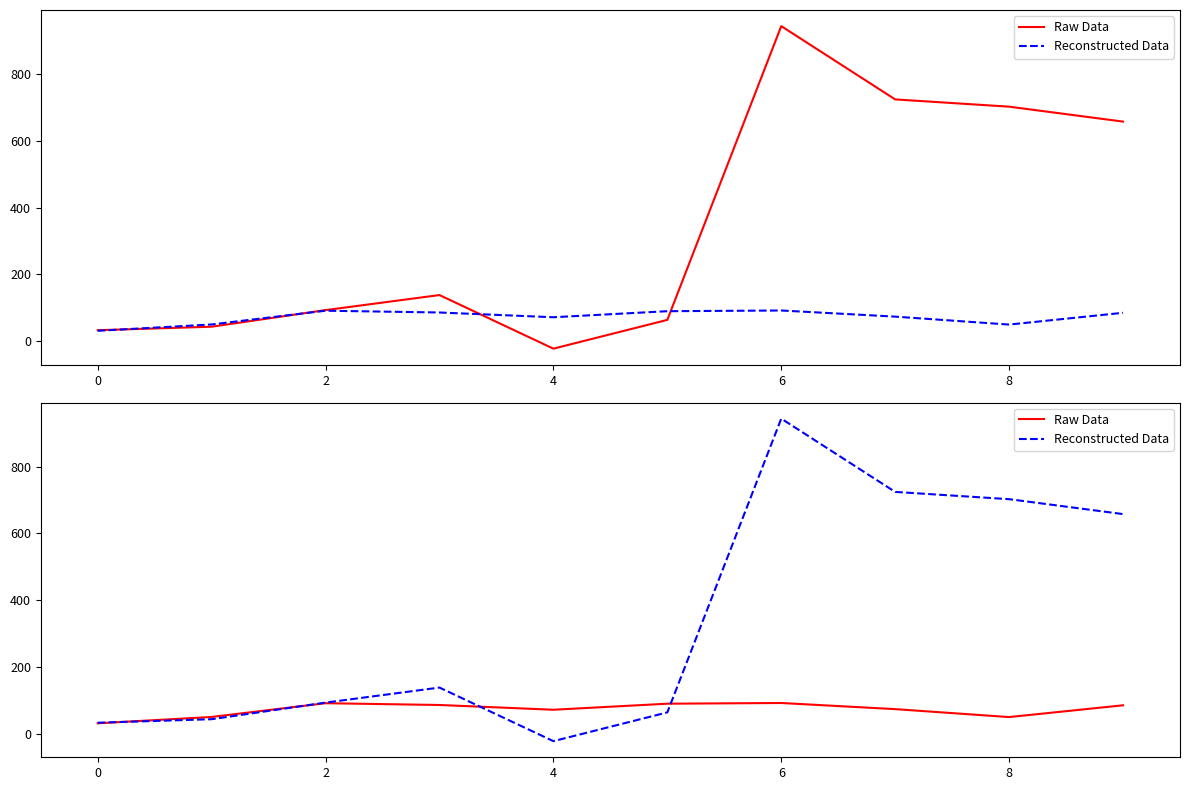

How many positive values does the Reconstructed Data series have?

9